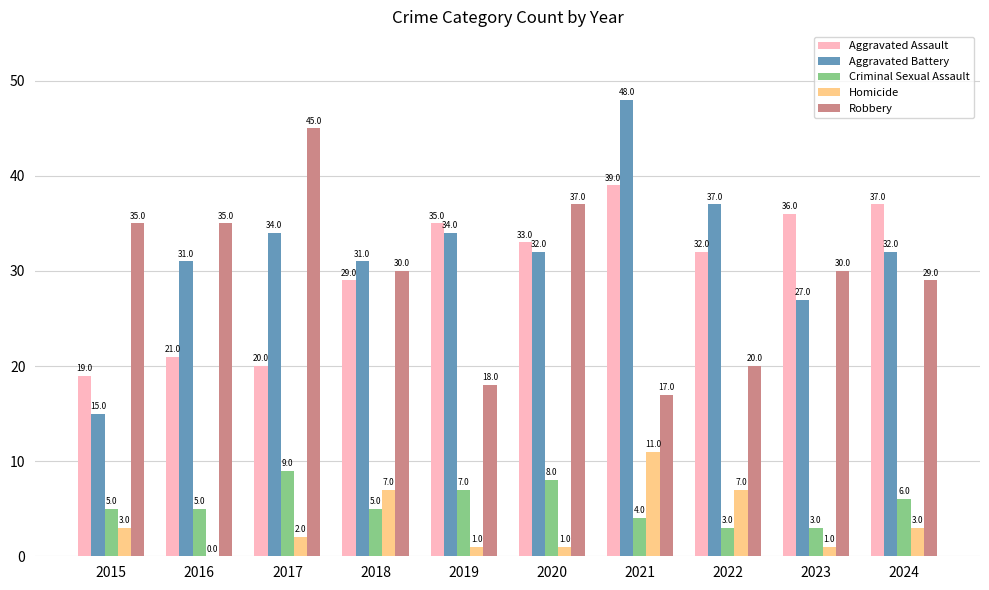

Reading left to right, list all the values displayed in this chart.

Aggravated Assault: 2015=19	2016=21	2017=20	2018=29	2019=35	2020=33	2021=39	2022=32	2023=36	2024=37
Aggravated Battery: 2015=15	2016=31	2017=34	2018=31	2019=34	2020=32	2021=48	2022=37	2023=27	2024=32
Criminal Sexual Assault: 2015=5	2016=5	2017=9	2018=5	2019=7	2020=8	2021=4	2022=3	2023=3	2024=6
Homicide: 2015=3	2016=0	2017=2	2018=7	2019=1	2020=1	2021=11	2022=7	2023=1	2024=3
Robbery: 2015=35	2016=35	2017=45	2018=30	2019=18	2020=37	2021=17	2022=20	2023=30	2024=29